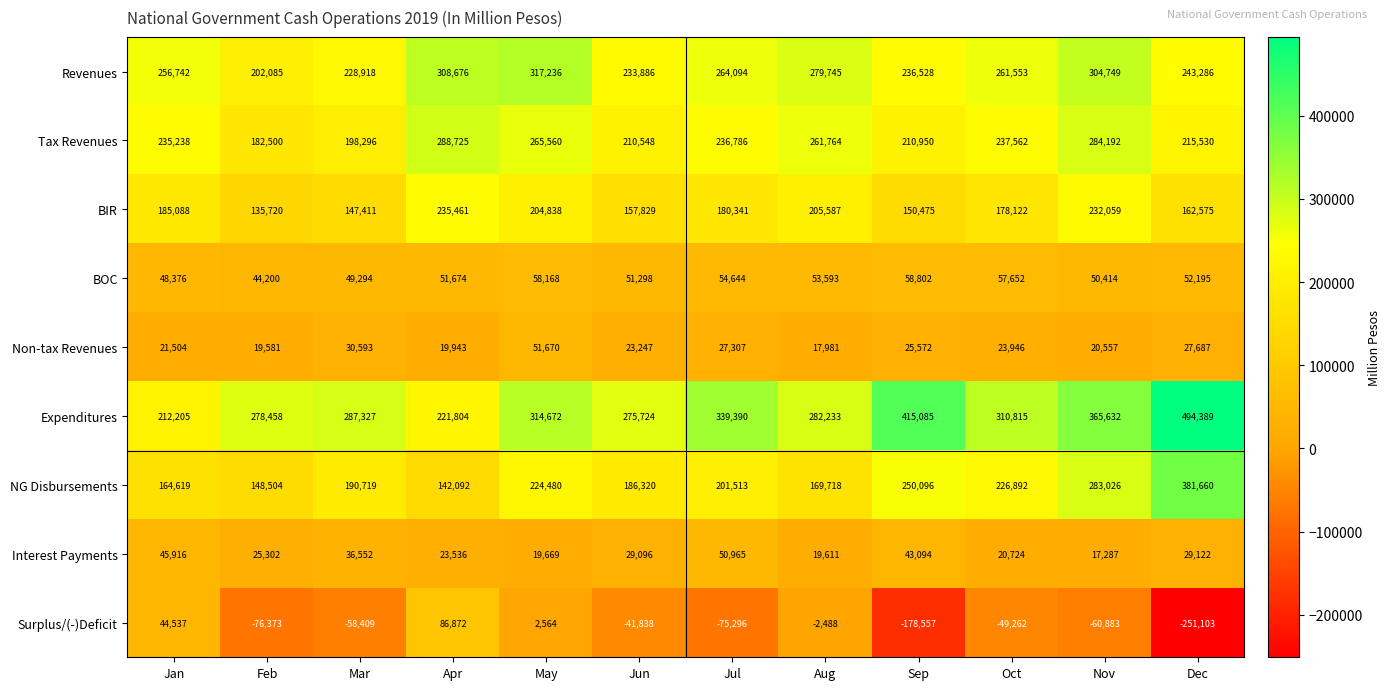

The BOC series shows 51674 at Apr. True or false?

True